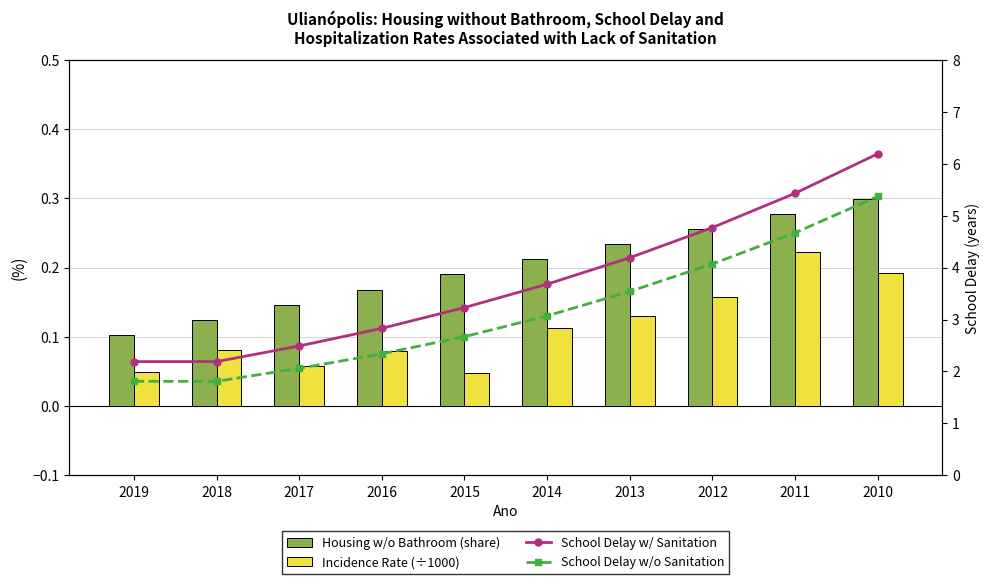

What is the maximum value shown in the chart?

6.2